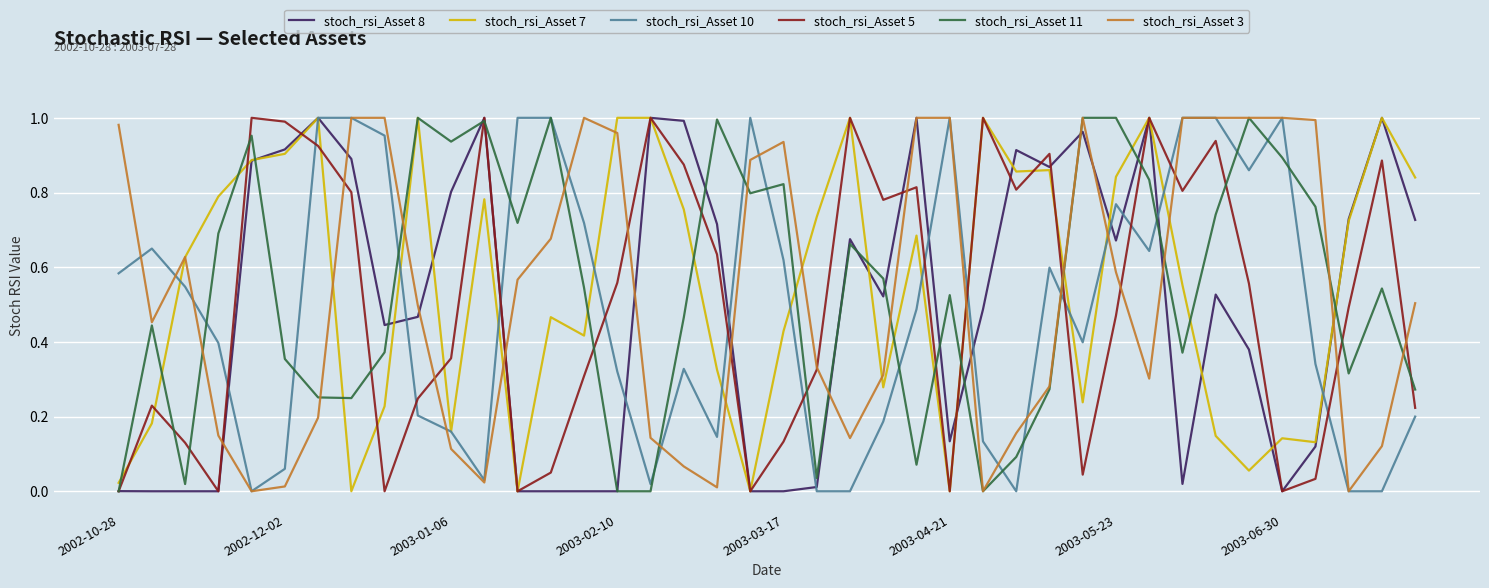

Which label corresponds to the largest value in the chart?

2003-05-23